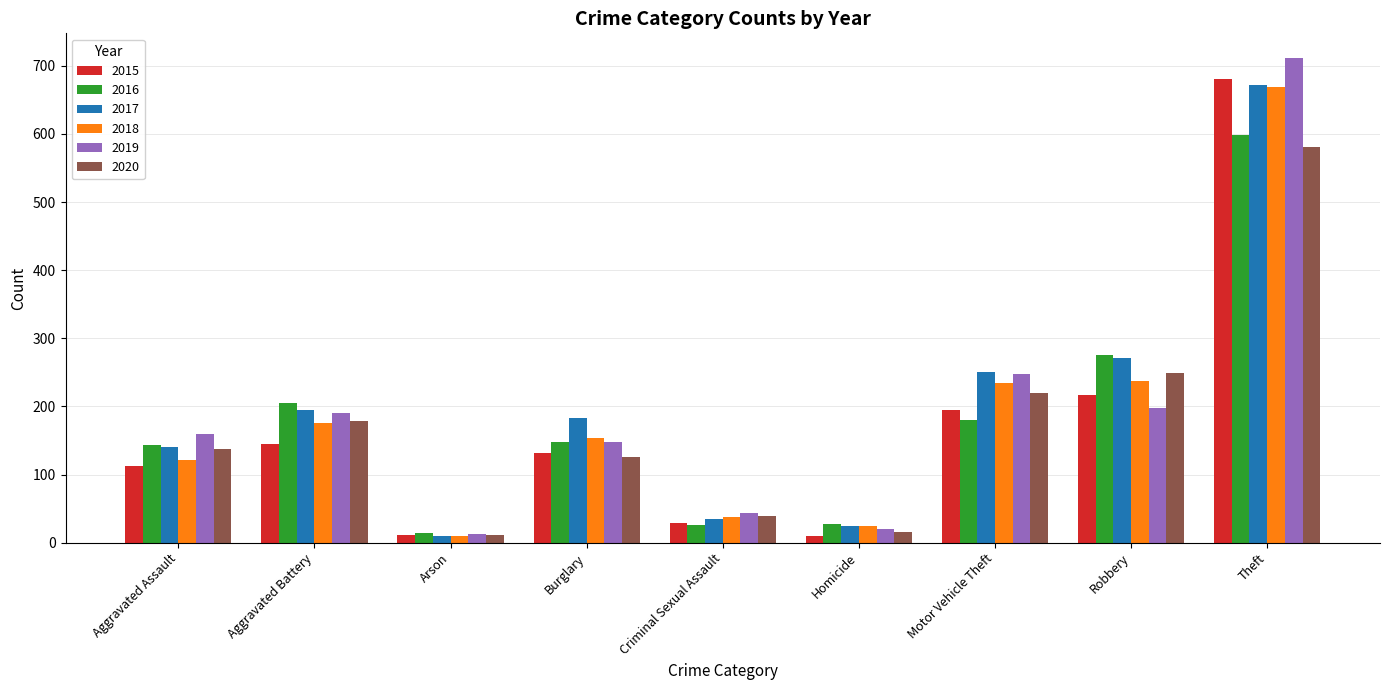

The value of 2020 at Motor Vehicle Theft is 138. True or false?

False